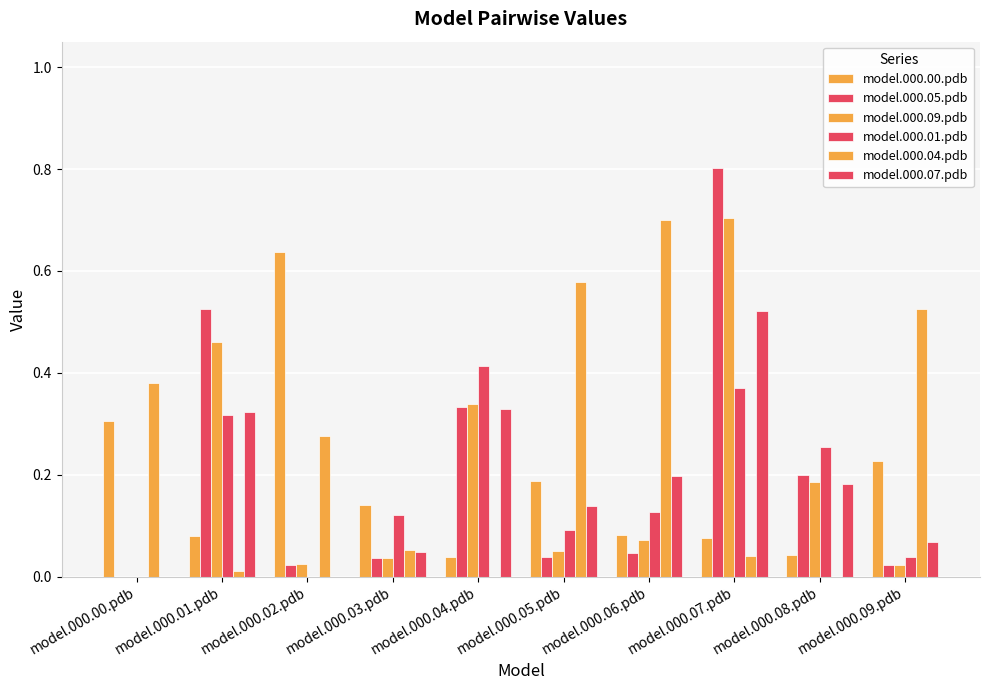

How many groups of bars are there?

10